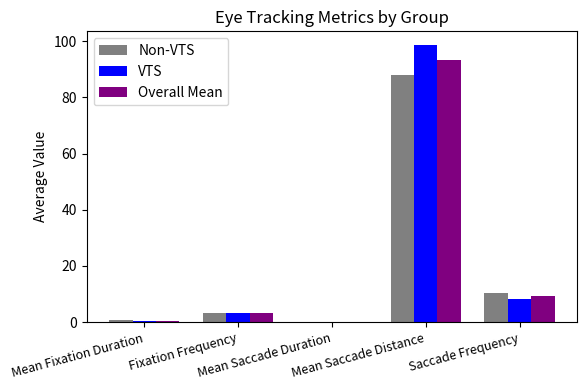

Count the number of data series in this chart.

3